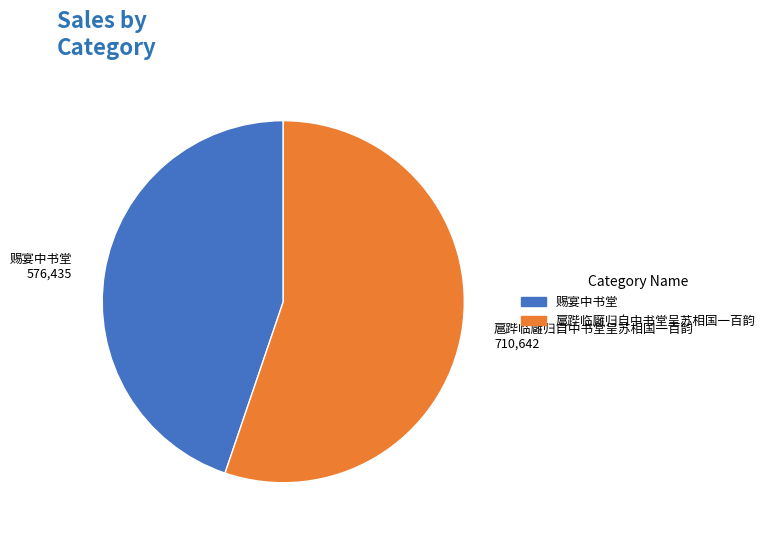

Does 赐宴中书堂 represent more than half of the total?

No